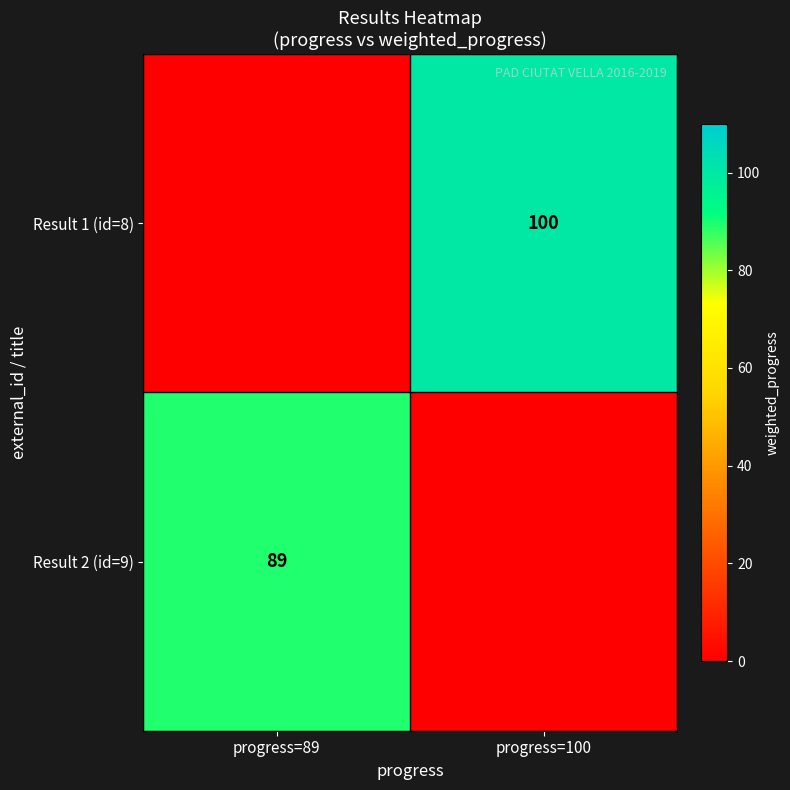

The value of Result 2 (id=9) at progress=89 is 159. True or false?

False